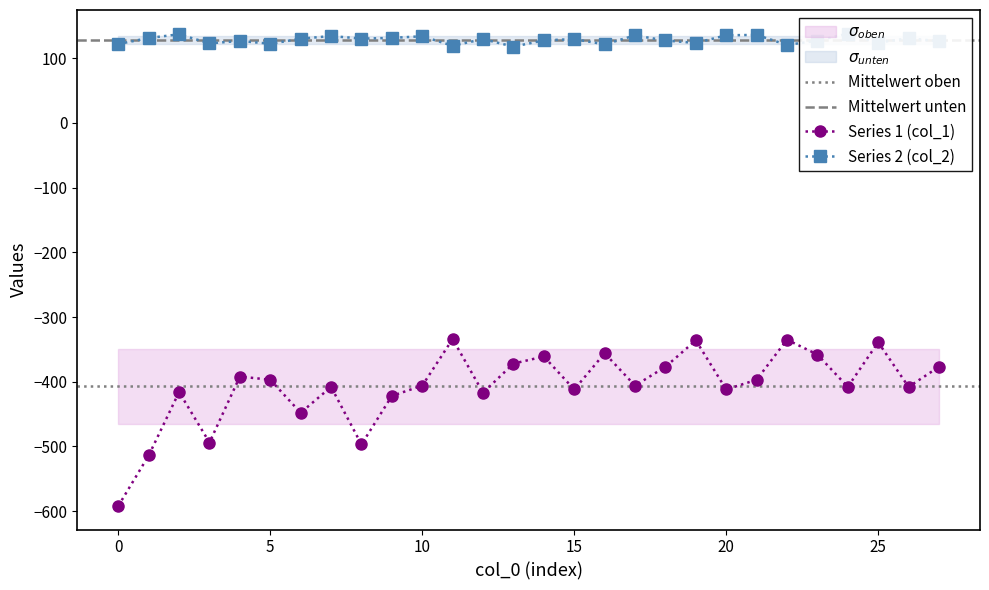

In Series 1 (col_1), how many points are lower than both neighbors (excluding endpoints)?

9